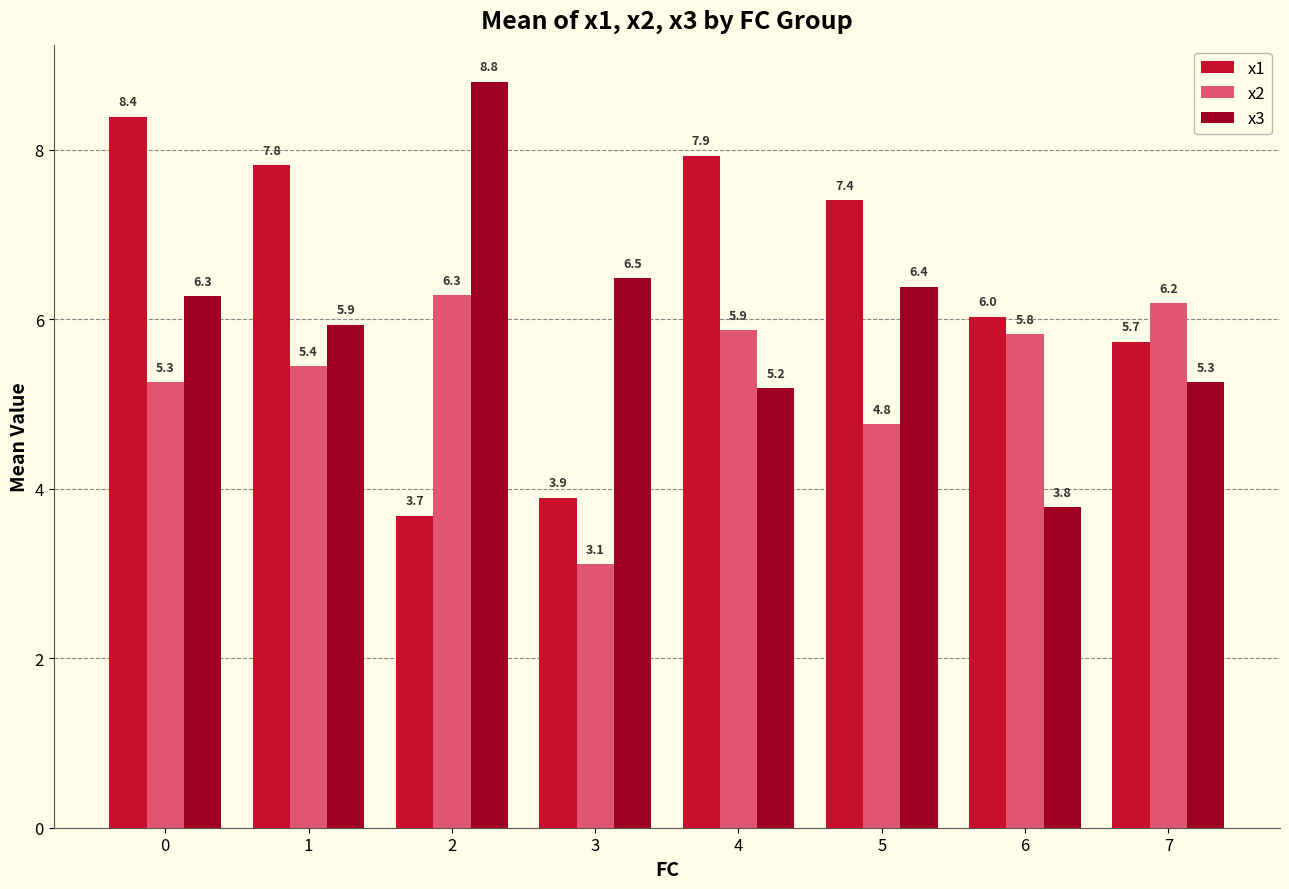

What is the sum of all x1 values?

50.9